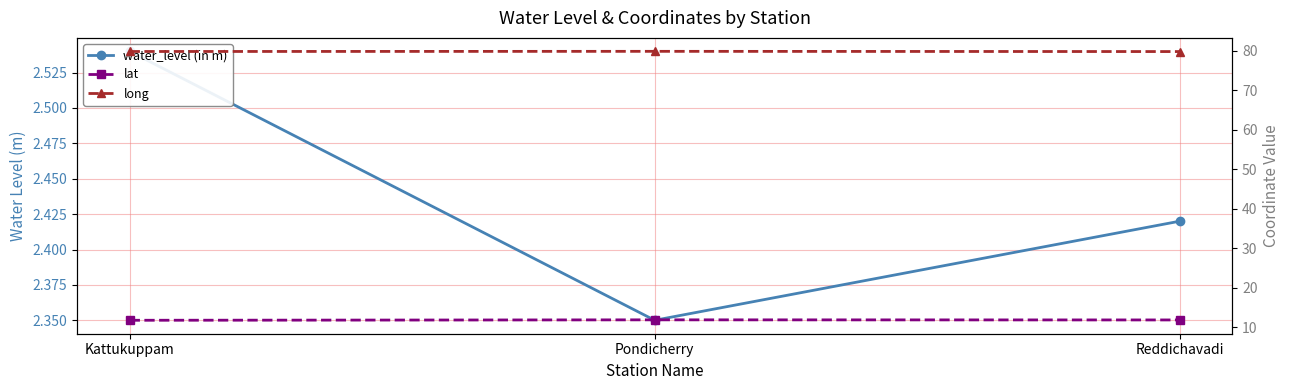

Reading left to right, what are all the values shown in this chart?

water_level (in m): 2.5	2.4	2.4
lat: 11.8	11.9	11.9
long: 79.8	79.8	79.8